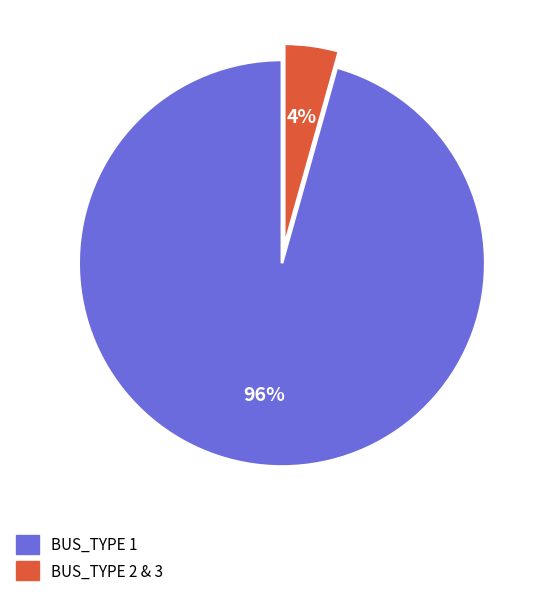

Is it true that BUS_TYPE 2 & 3 is 4% of the pie?

True